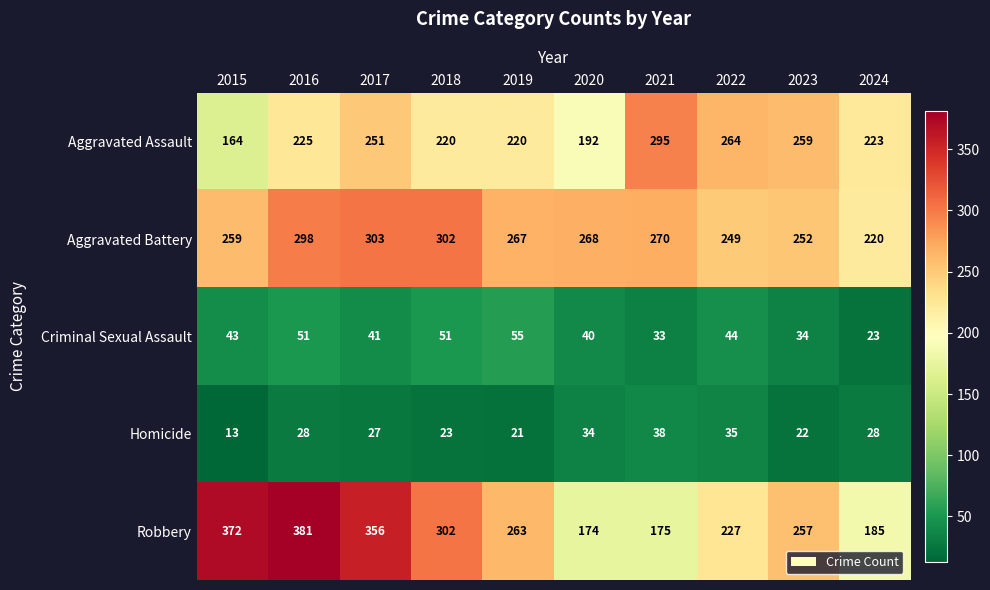

True or false: Robbery has a value of 227 at 2022.

True